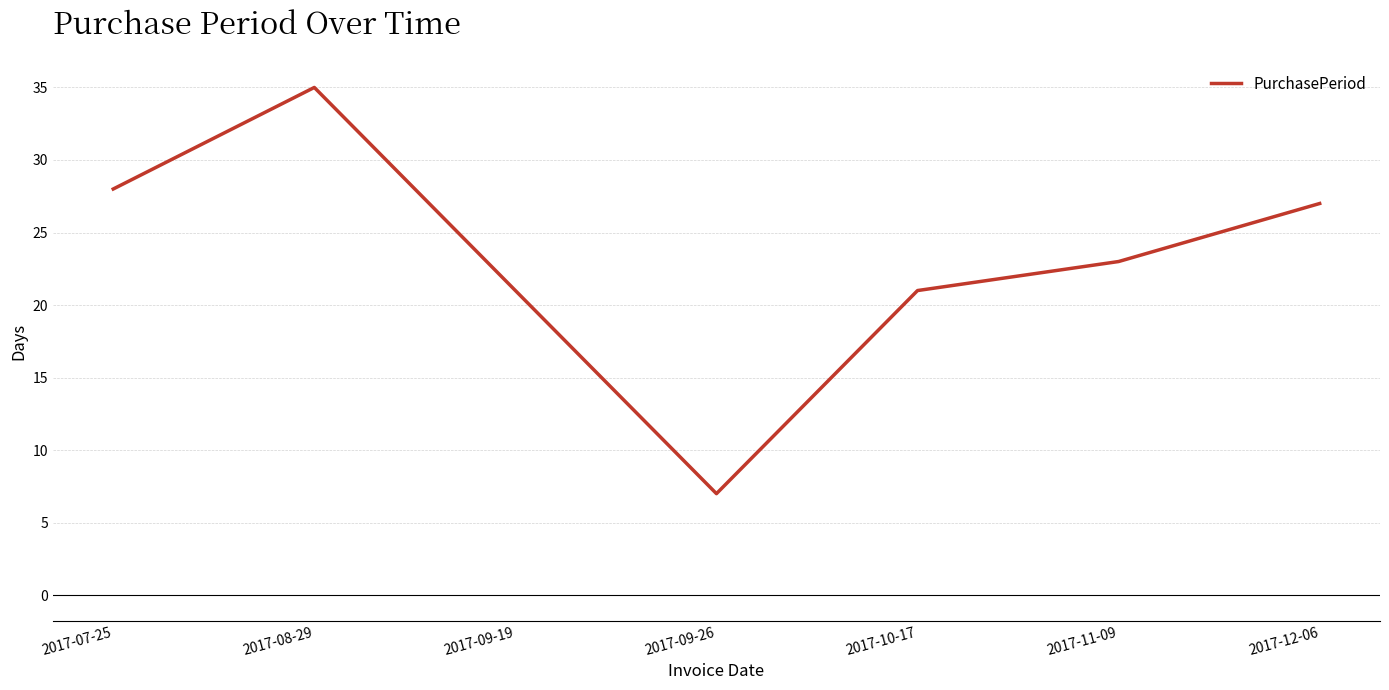

True or false: the data shows 8 at 2017-12-06.

False